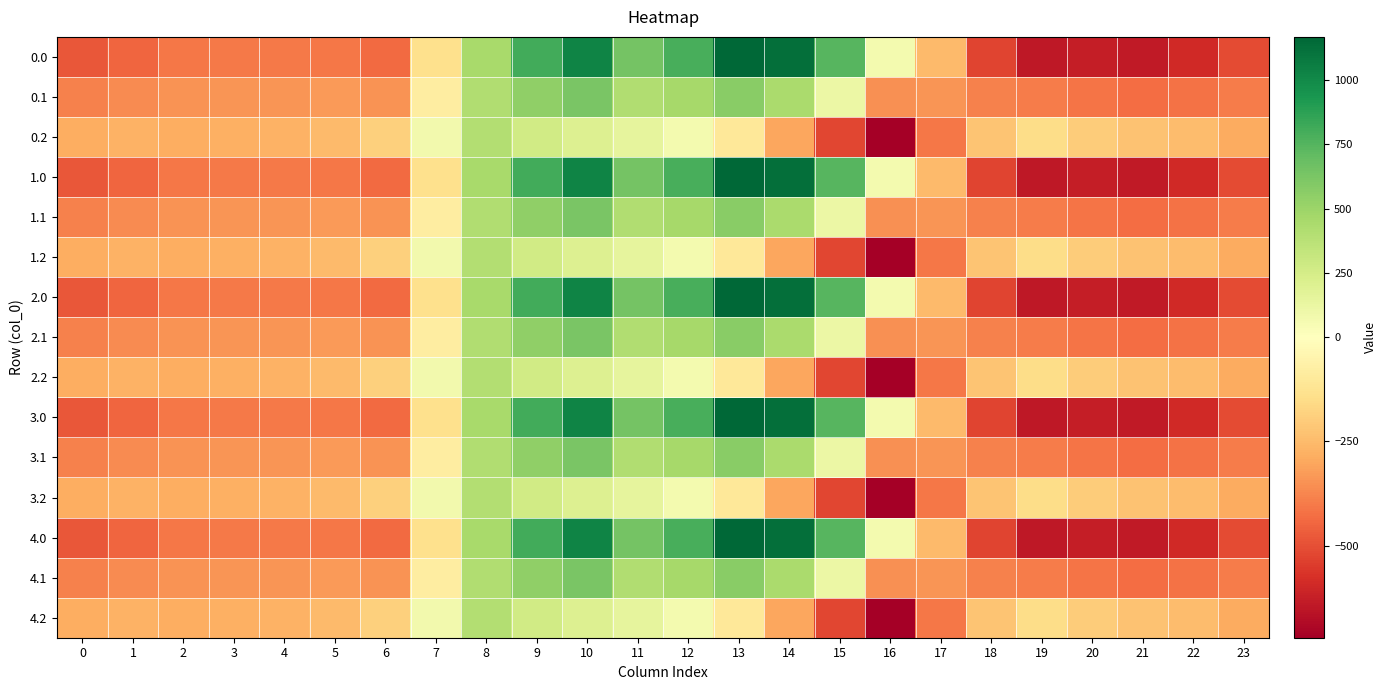

At how many categories does at least one series exceed 1083?

2